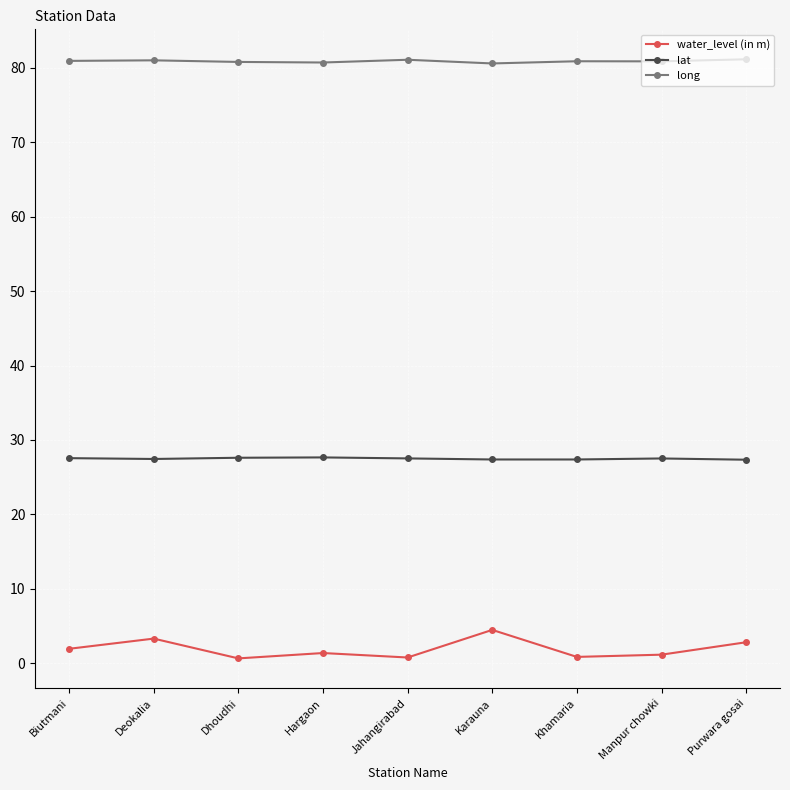

What is the label of the 9th point from the right?

Biutmani